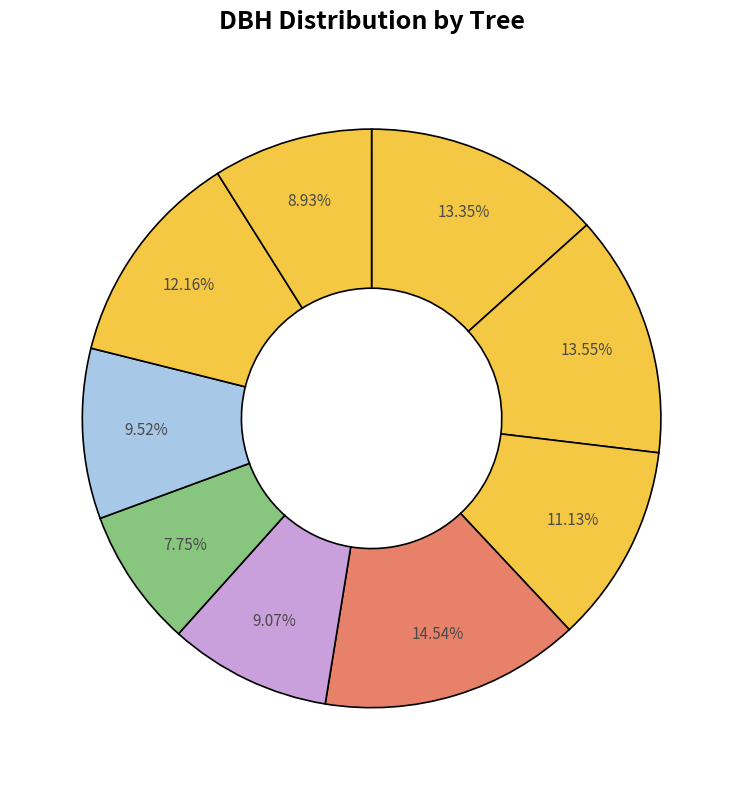

Count the number of slices in the pie.

9